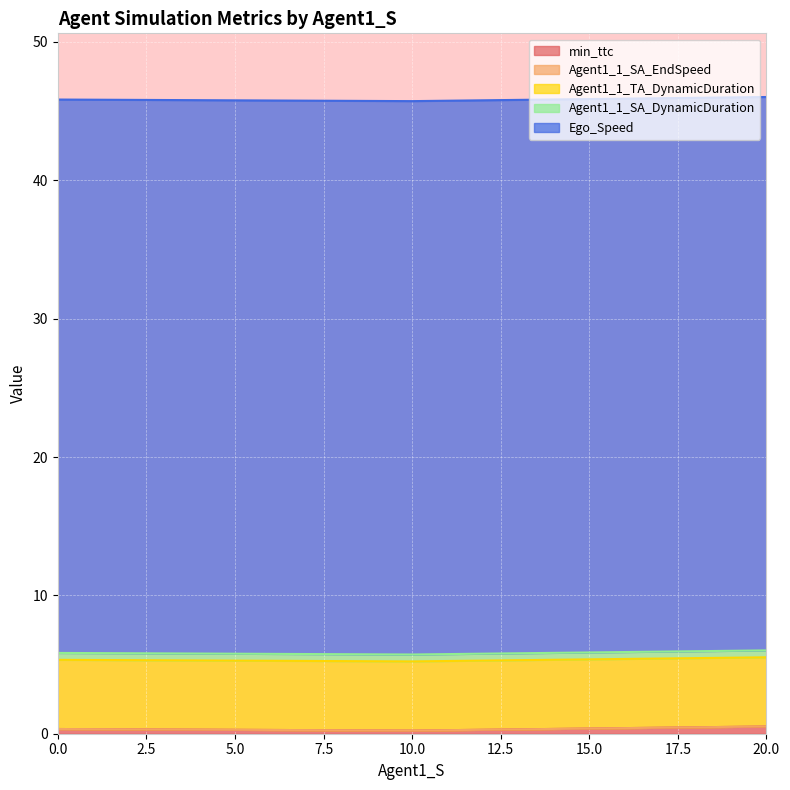

The min_ttc series shows 0.1 at 10.0. True or false?

False